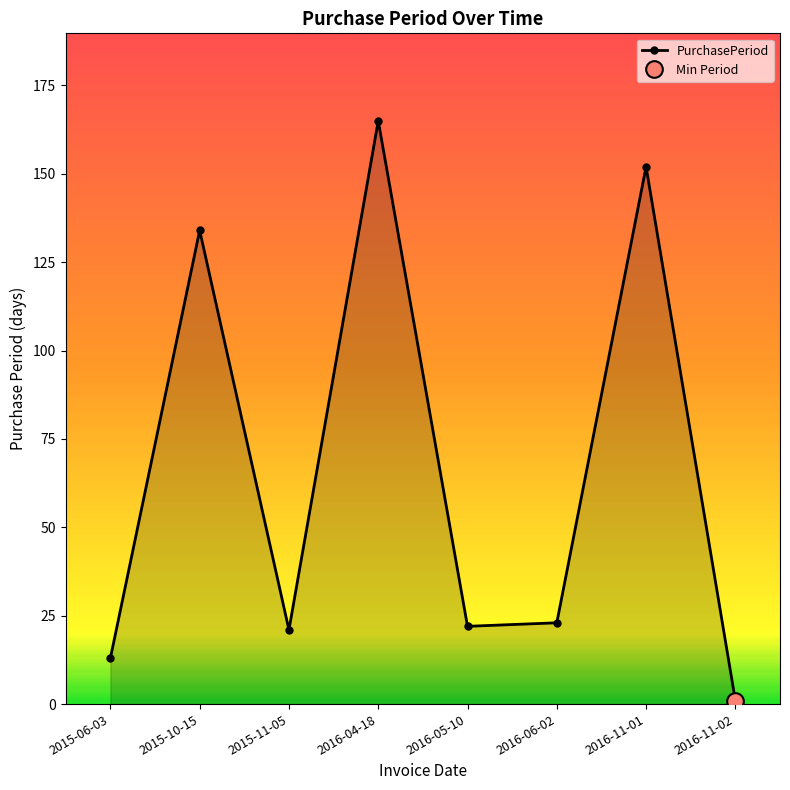

Rank the categories by value from lowest to highest.

2016-11-02, 2015-06-03, 2015-11-05, 2016-05-10, 2016-06-02, 2015-10-15, 2016-11-01, 2016-04-18